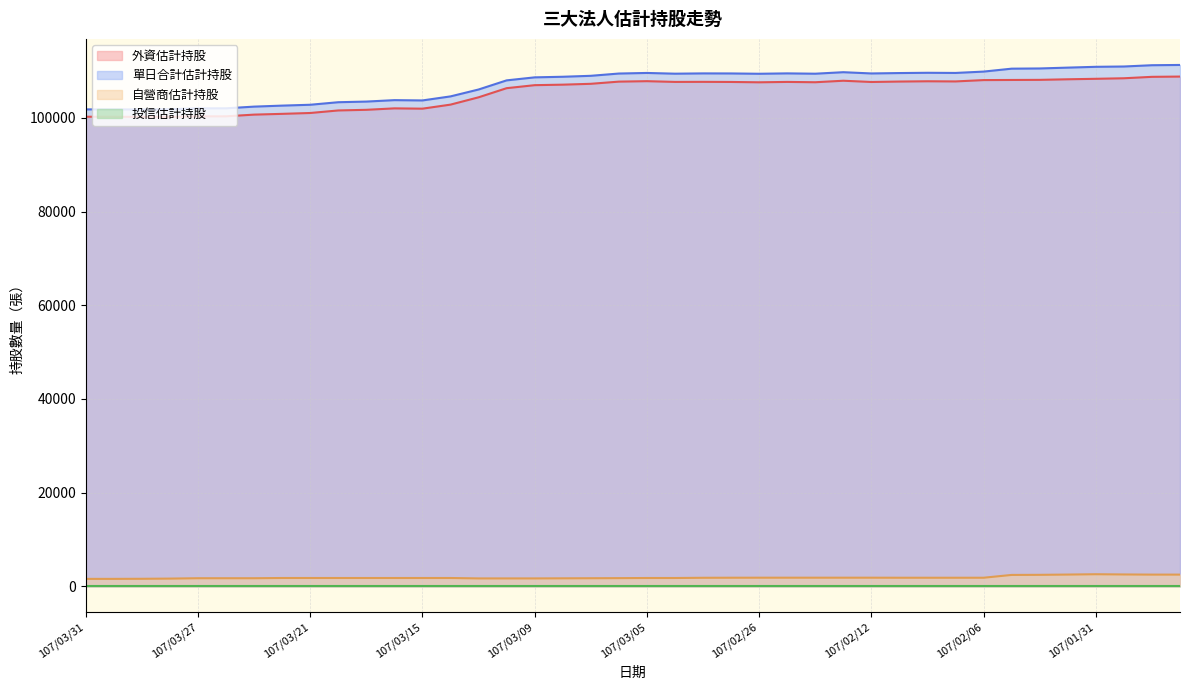

The 外資估計持股 series shows 100713 at 107/03/23. True or false?

True